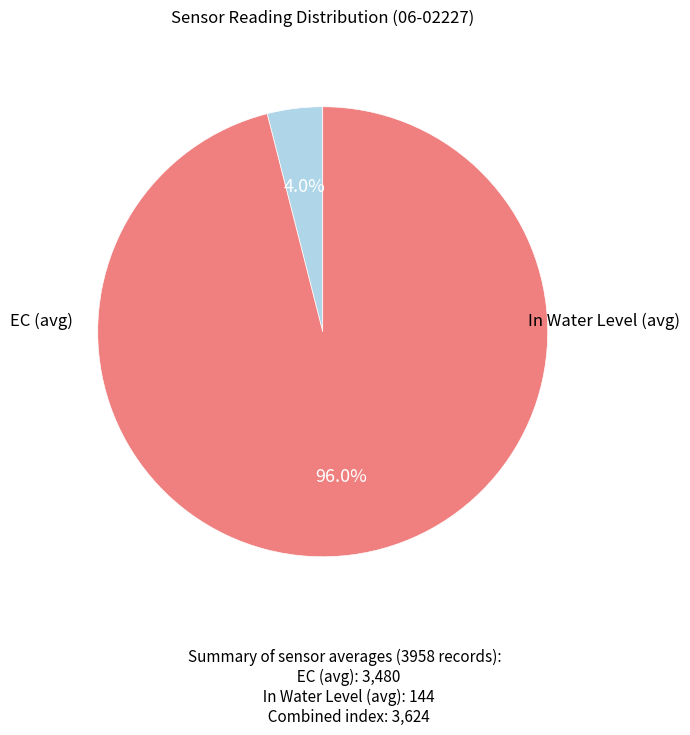

How many slices are in this pie chart?

2